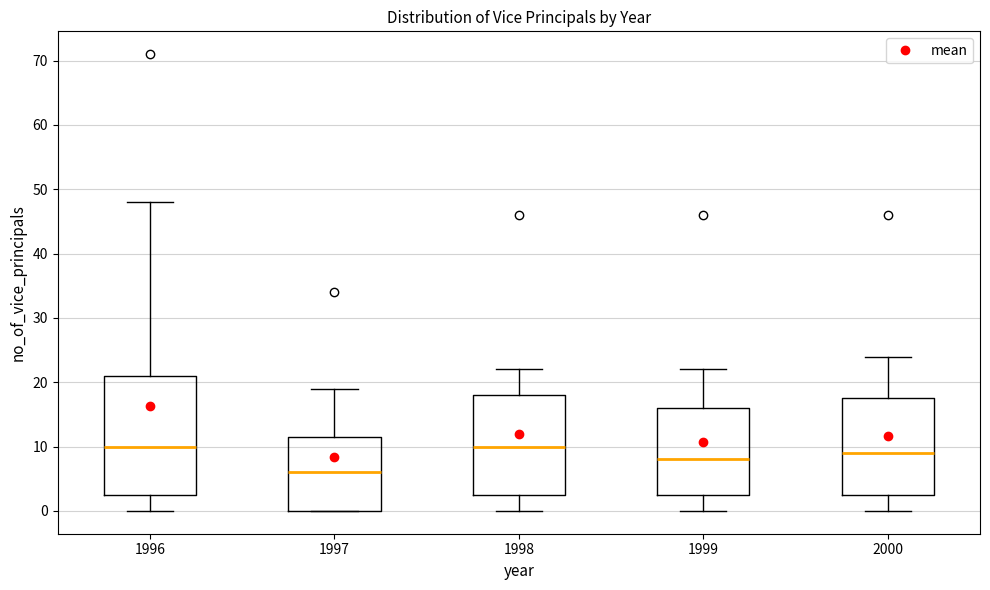

Reading left to right, transcribe this box plot: for each box, give where its median line is, the range the box spans, and where its two whiskers end, as read against the y-axis. The values are not printed on the chart, so give them approximately, as read against the axis.

1996: median 10, box 3 to 21, whiskers 0 to 48
1997: median 6, box 0 to 12, whiskers 0 to 19
1998: median 10, box 3 to 18, whiskers 0 to 22
1999: median 8, box 3 to 16, whiskers 0 to 22
2000: median 9, box 3 to 18, whiskers 0 to 24